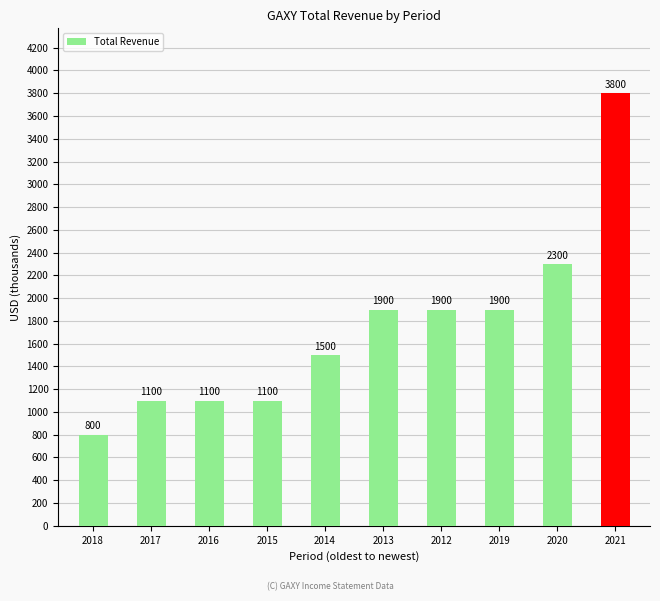

The value at 2016 is 727. True or false?

False